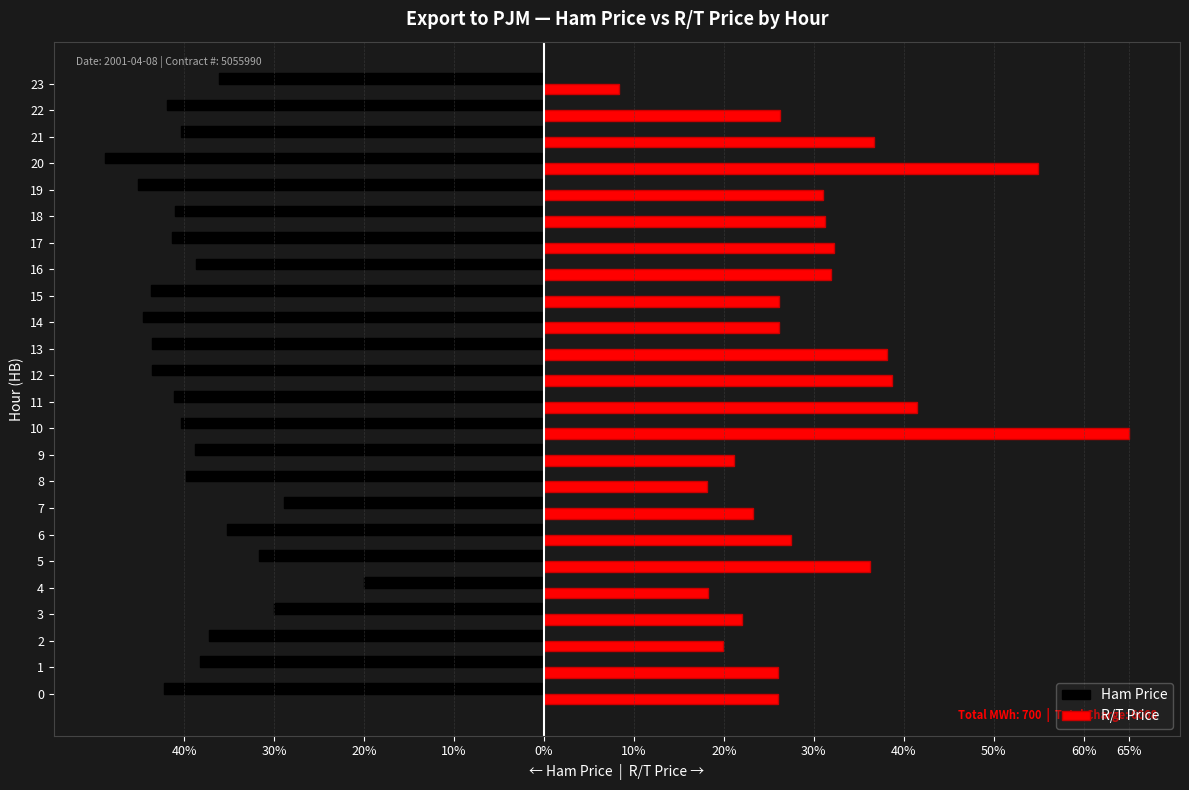

What are all the series names shown in the legend?

Ham Price, R/T Price